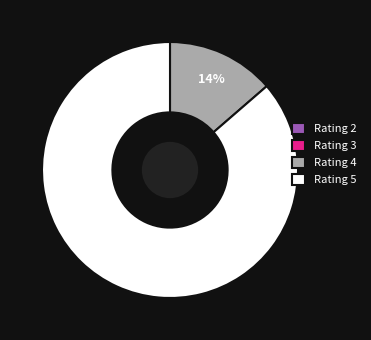

True or false: Rating 4 accounts for 25% of the total.

False